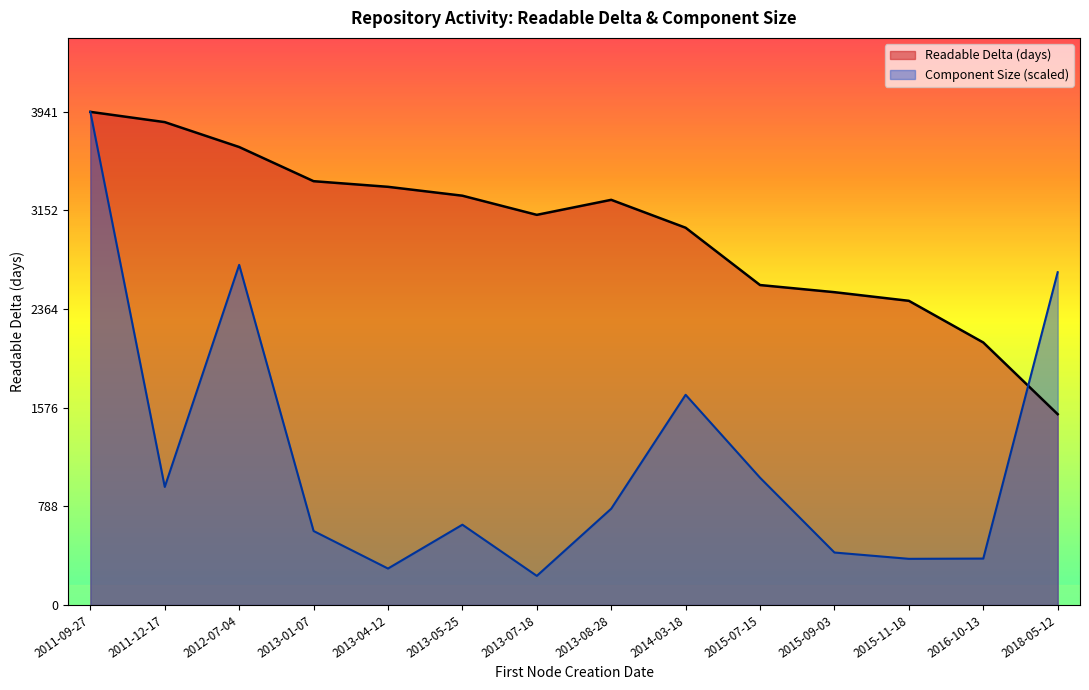

Rank the series by their maximum value, from highest to lowest.

Readable Delta (days), Component Size